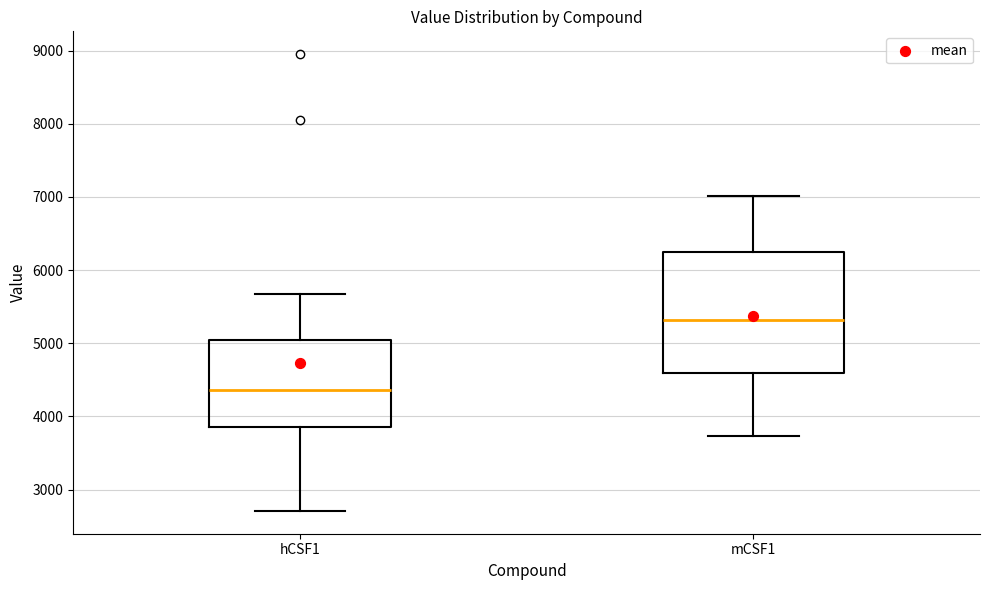

Reading left to right, transcribe this box plot: for each box, give where its median line is, the range the box spans, and where its two whiskers end, as read against the y-axis. The values are not printed on the chart, so give them approximately, as read against the axis.

hCSF1: median 4400, box 3900 to 5000, whiskers 2700 to 5700
mCSF1: median 5300, box 4600 to 6200, whiskers 3700 to 7000